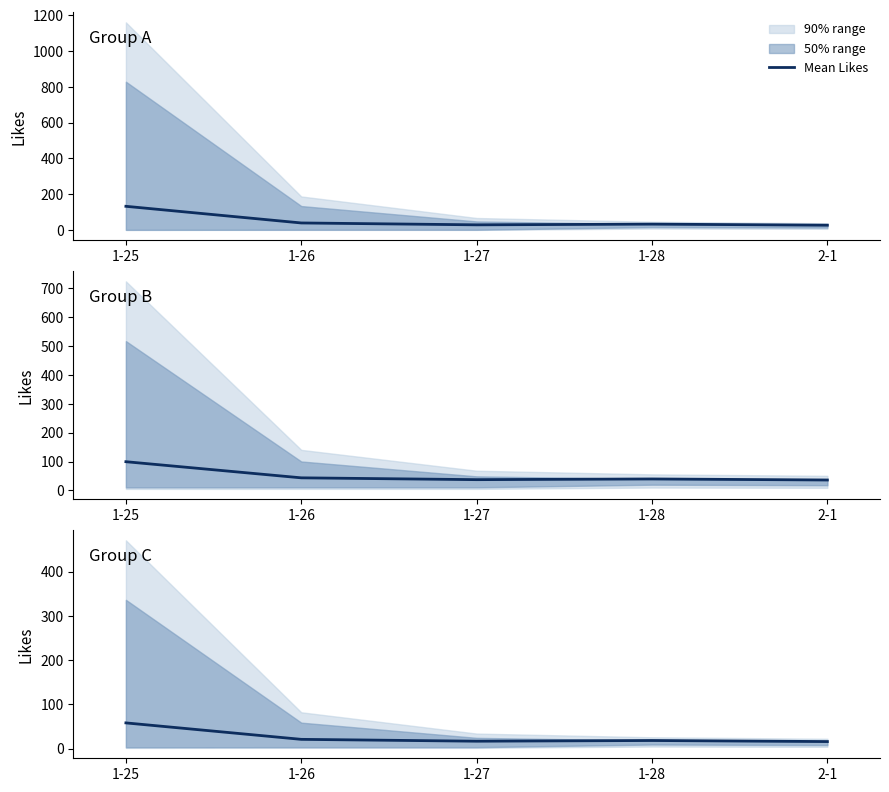

Is it true that the value at 1-28 is 18.2?

True